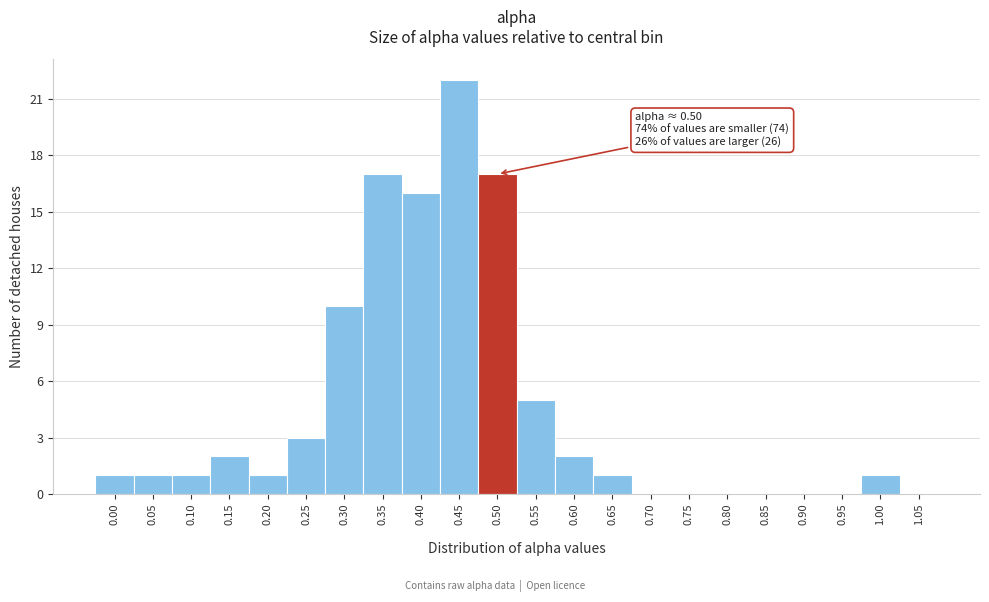

Reading left to right, transcribe all the data shown in this chart.

0.00=1	0.05=1	0.10=1	0.15=2	0.20=1	0.25=3	0.30=10	0.35=17	0.40=16	0.45=22	0.50=17	0.55=5	0.60=2	0.65=1	0.70=0	0.75=0	0.80=0	0.85=0	0.90=0	0.95=0	1.00=1	1.05=0